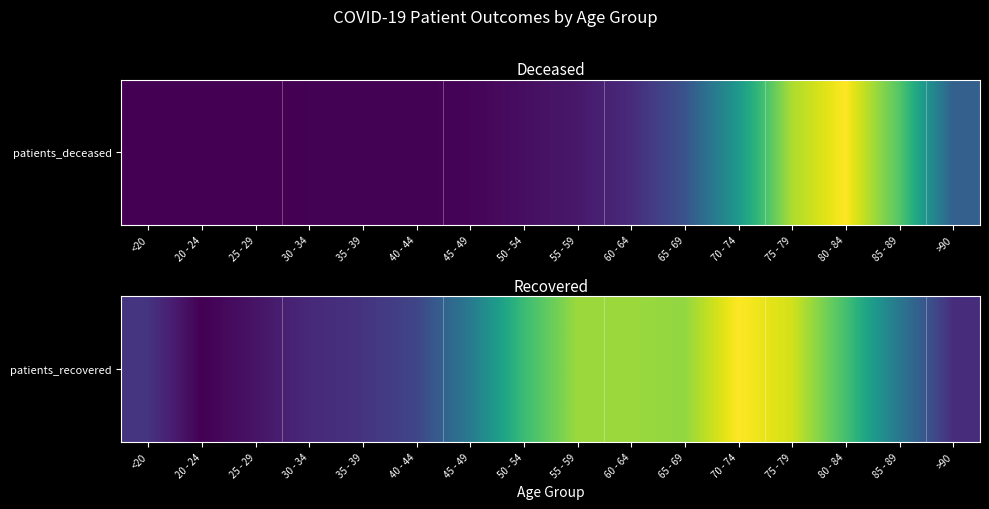

Reading right to left, transcribe all the data shown in this chart.

>90=1219	85 - 89=2781	80 - 84=4542	75 - 79=5851	70 - 74=6247	65 - 69=5305	60 - 64=5382	55 - 59=5383	50 - 54=4420	45 - 49=2841	40 - 44=1666	35 - 39=1336	30 - 34=1146	25 - 29=778	20 - 24=475	<20=1348